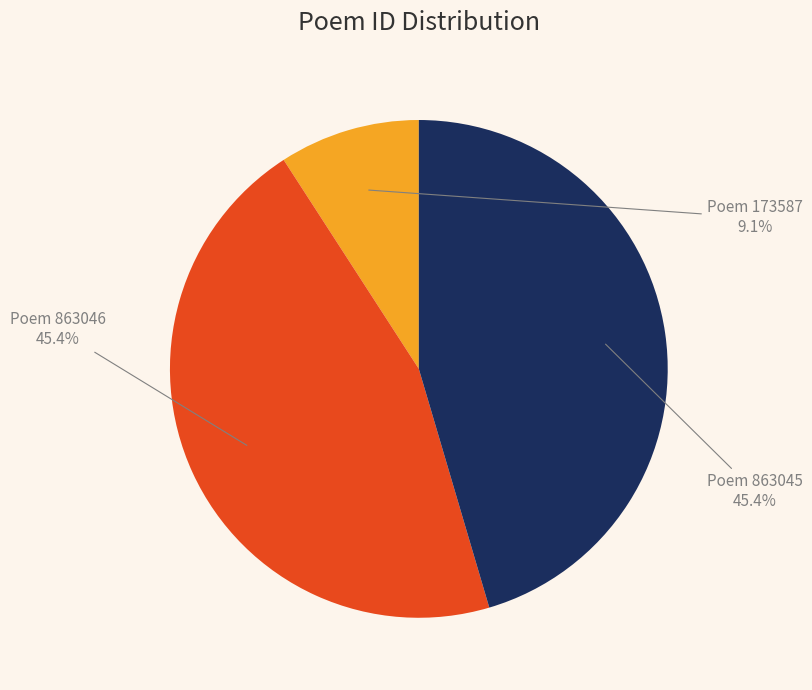

Is there a majority slice in this chart?

No